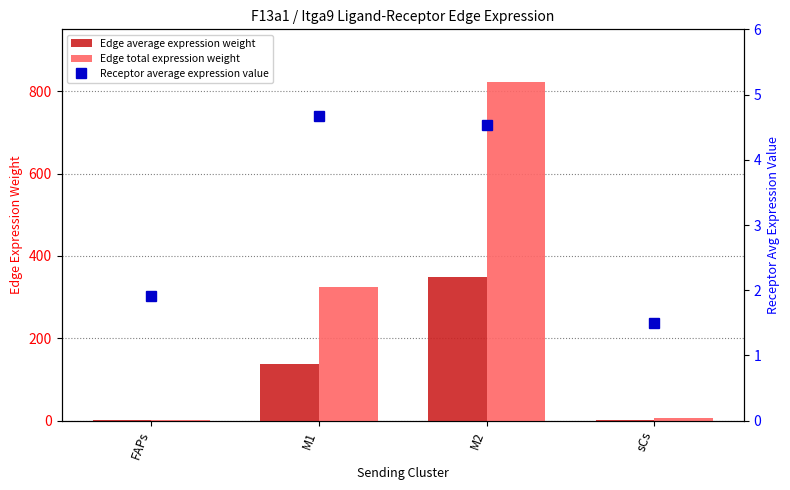

What is the difference between the second highest and second lowest values in the Receptor average expression value series?

2.6